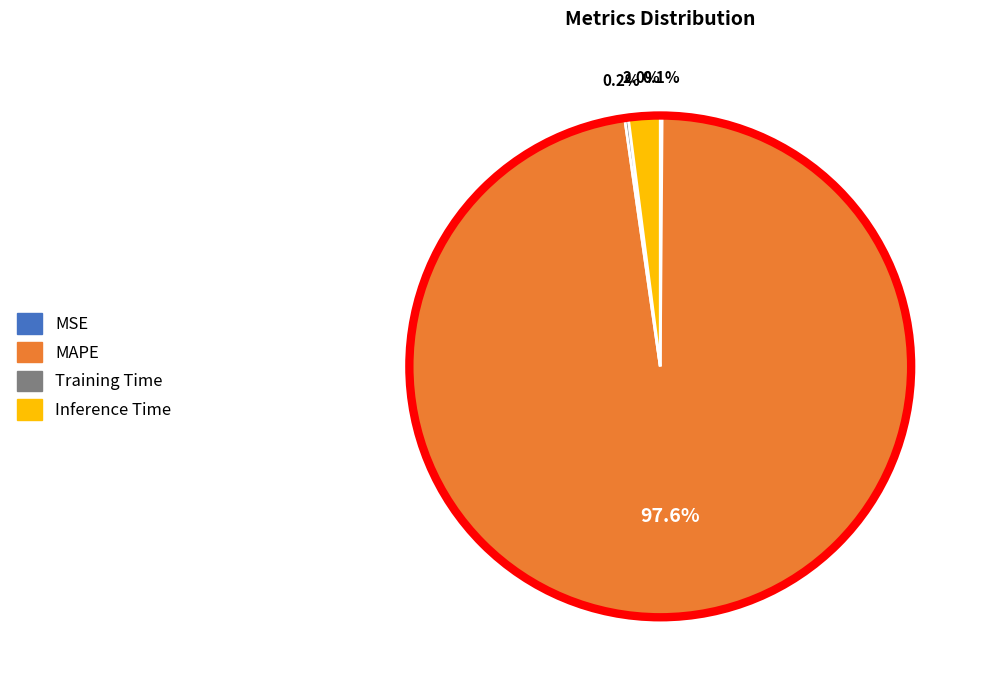

Which has a higher value, MAPE or Inference Time?

MAPE